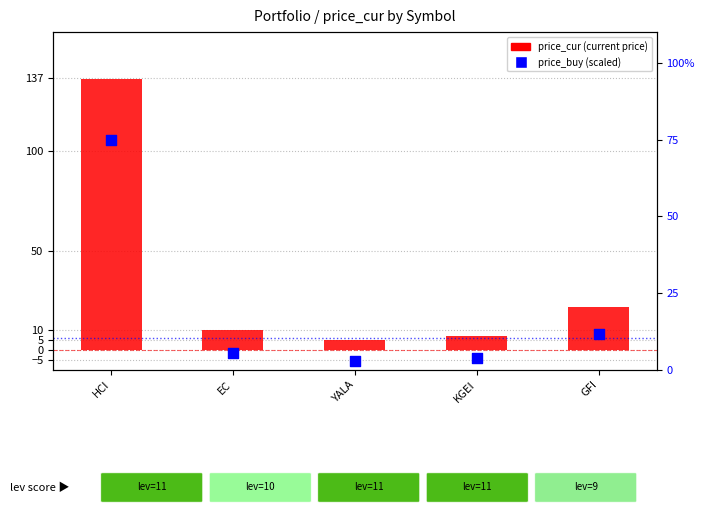

Which series contains the highest Y value?

price_cur (current price)